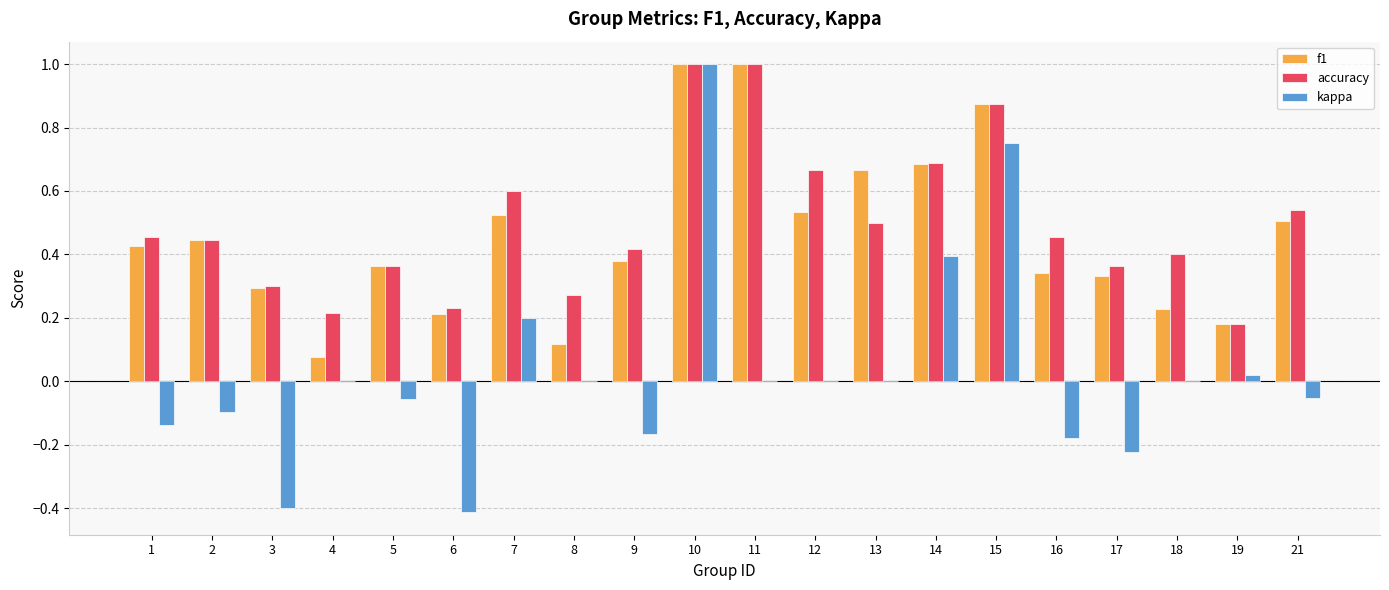

What are all the series names shown in the legend?

f1, accuracy, kappa